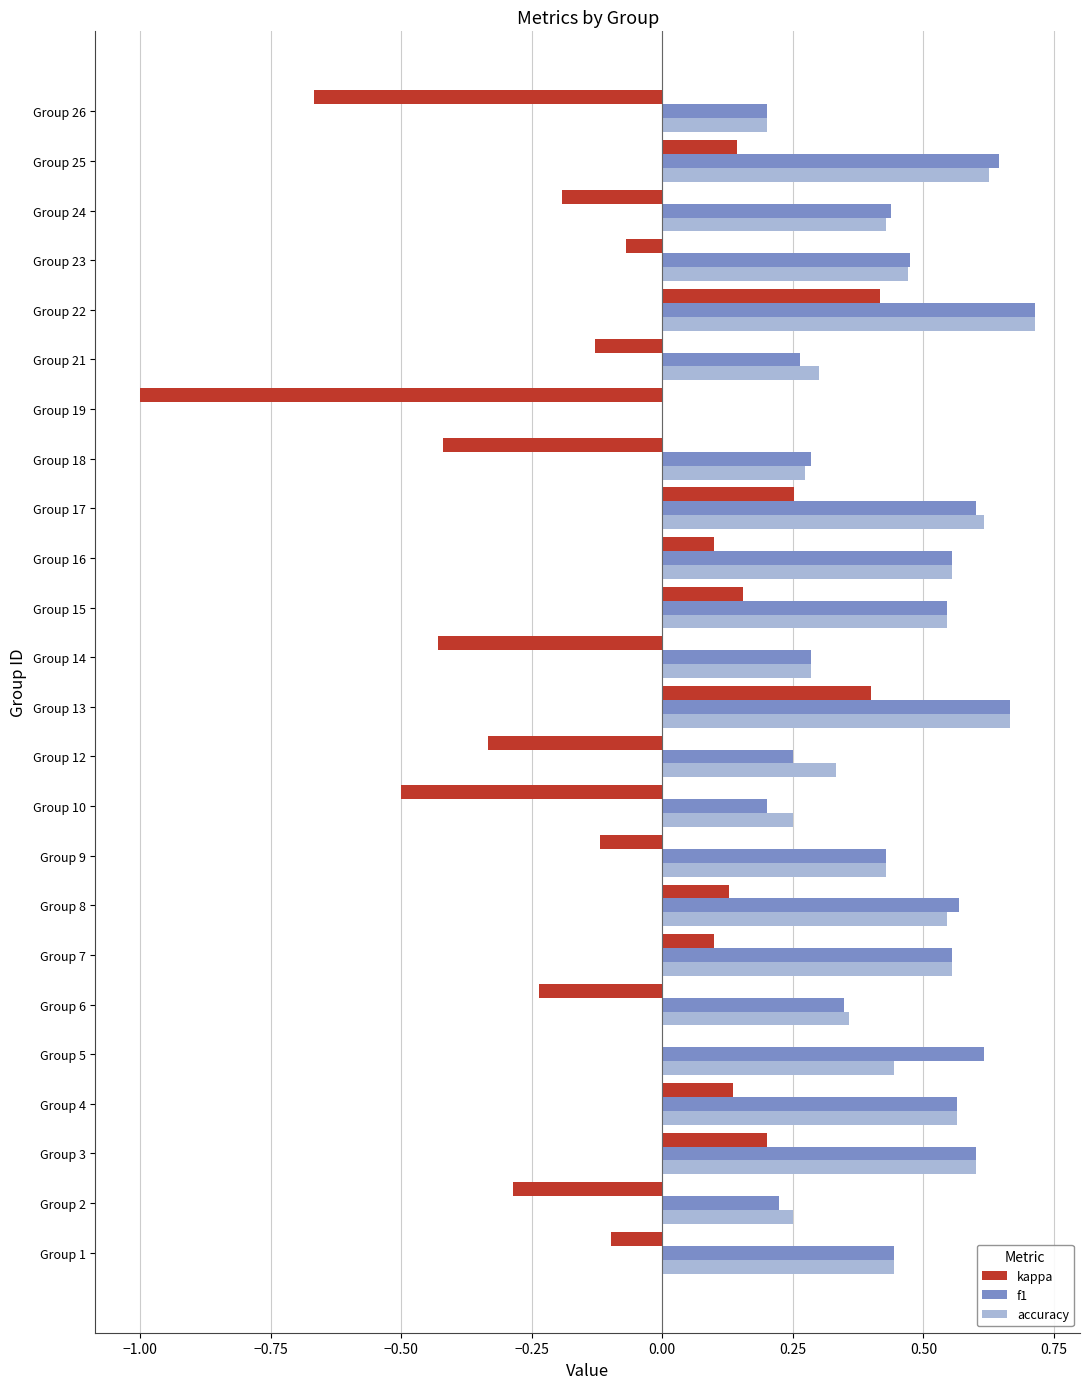

What is the sum of all accuracy values?

10.5